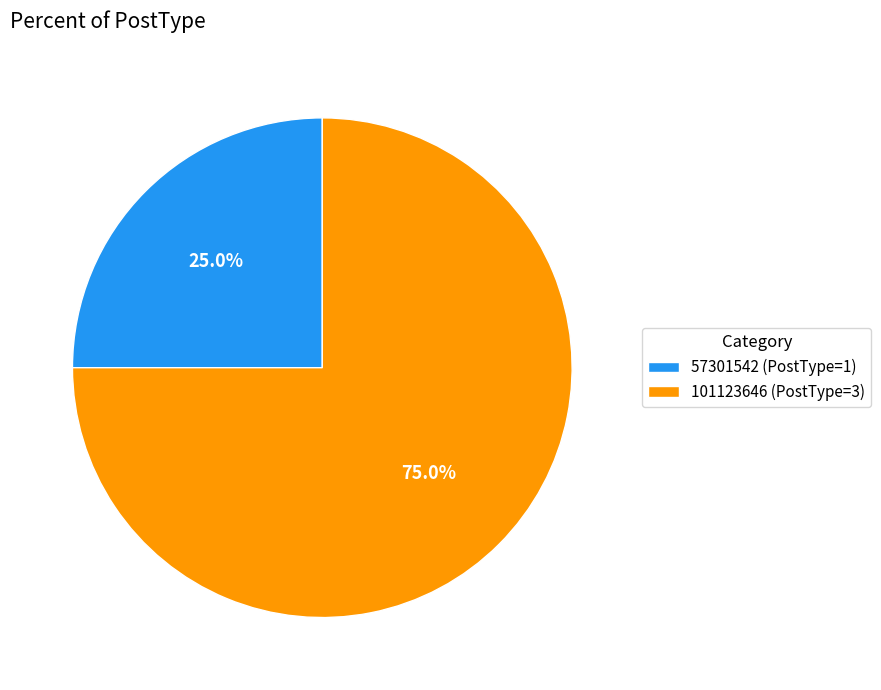

What is the ratio of the value at 101123646 (PostType=3) to the value at 57301542 (PostType=1)?

3.0